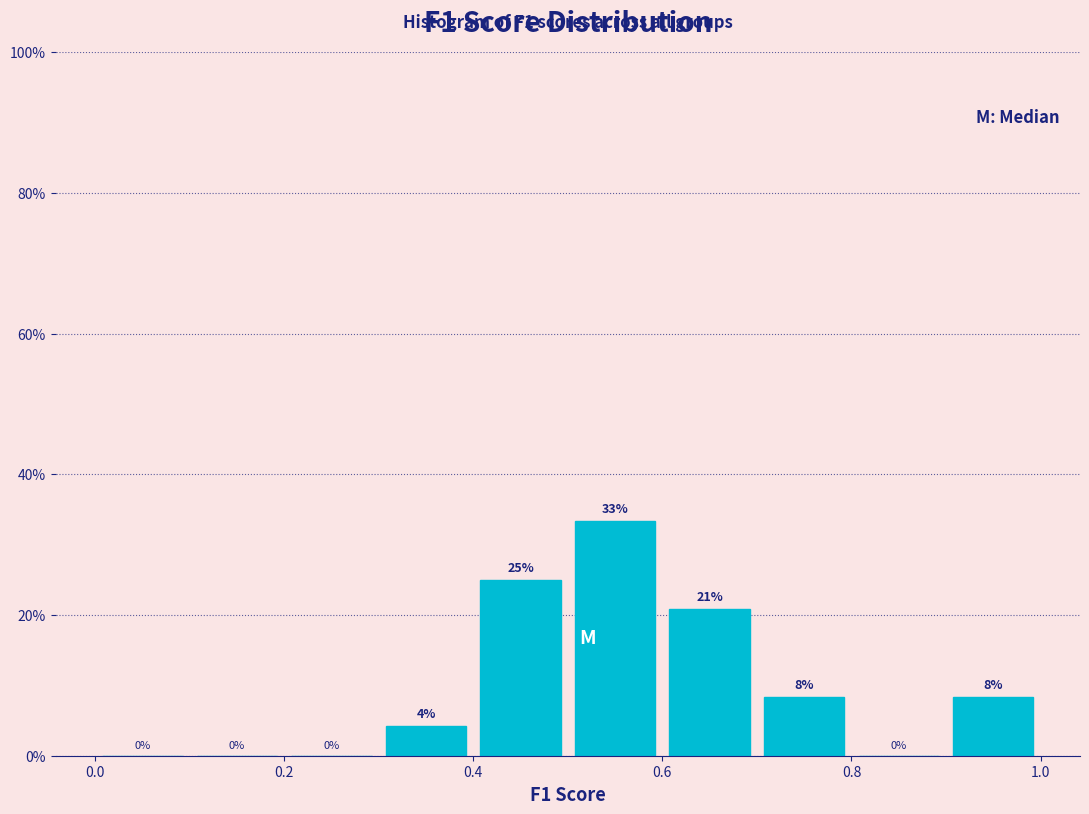

Over which range of the x-axis is the bar tallest?

0.5 to 0.6